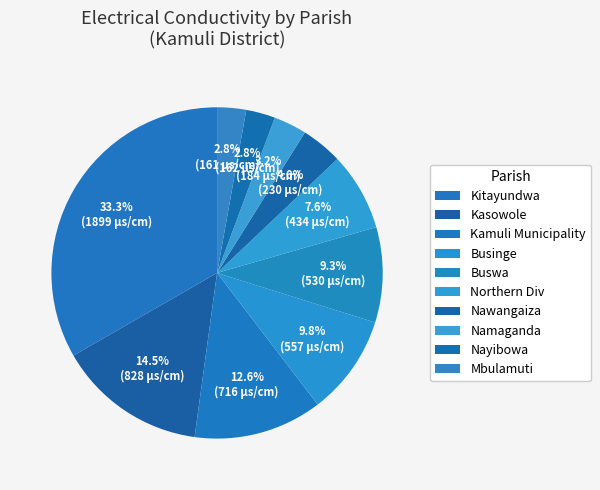

Count the number of slices in the pie.

10